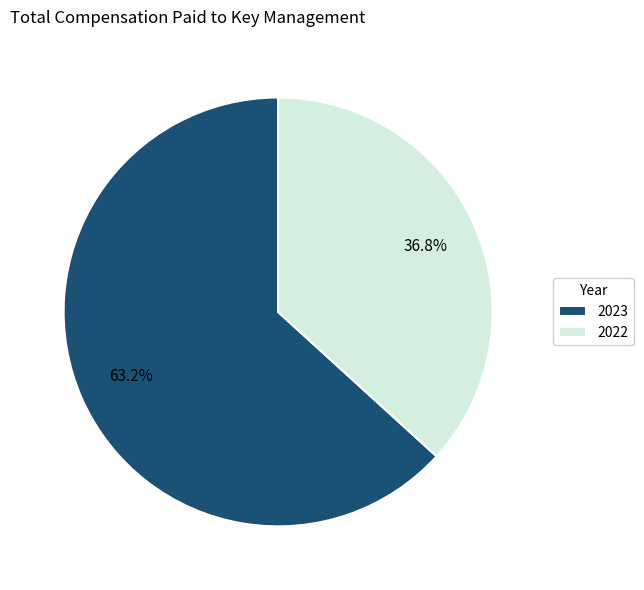

What percentage is NOT represented by 2023?

36.8%